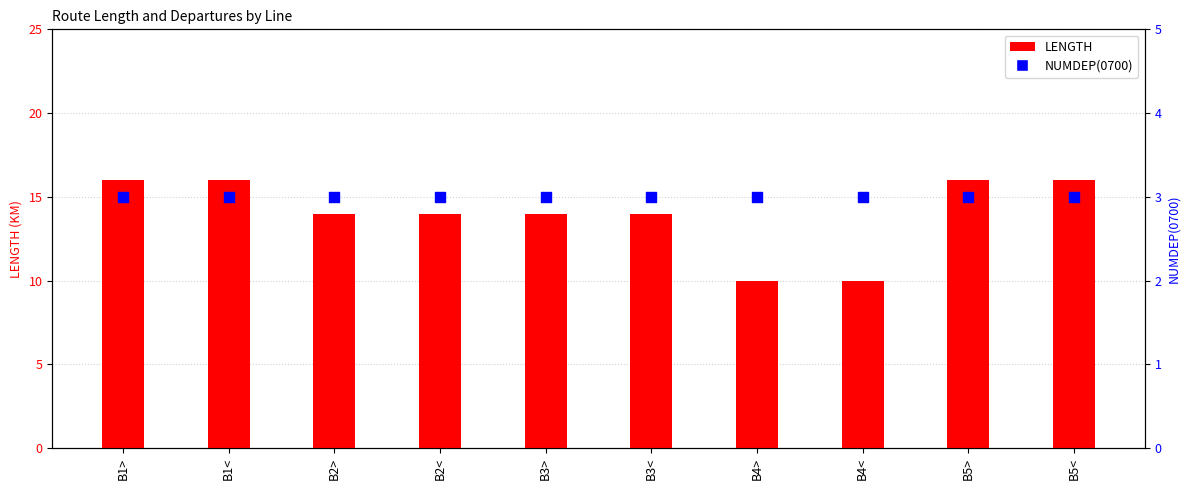

Which series has the widest spread of Y values?

LENGTH